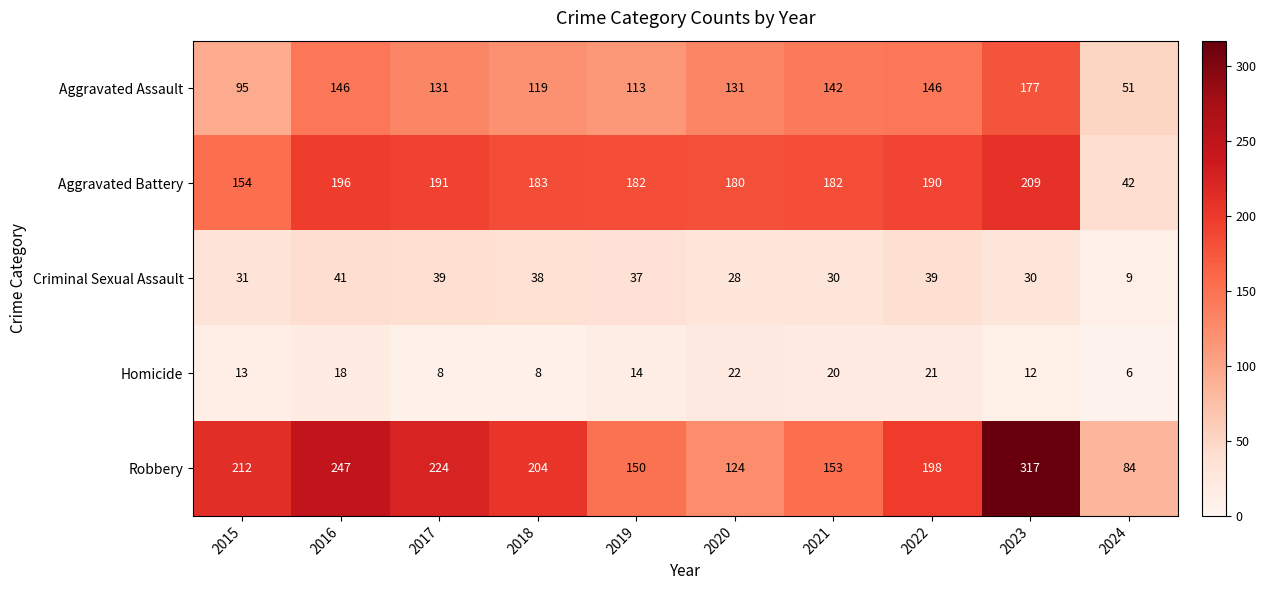

At which category does the chart reach its peak across all series?

2023